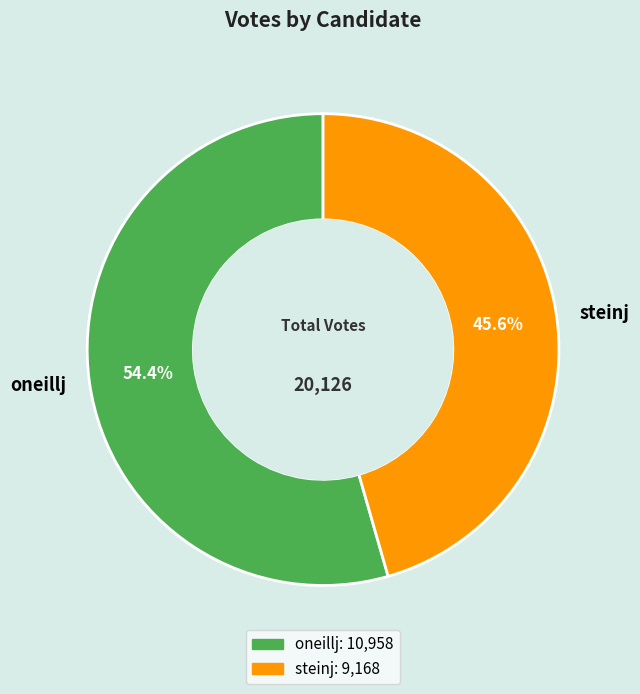

Is there any slice that represents more than half of the pie?

Yes